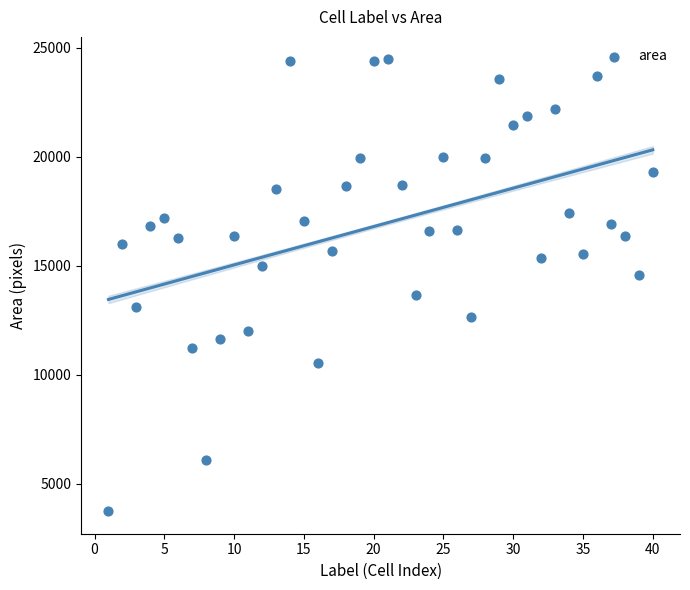

What is the range of X values (max minus min)?

39